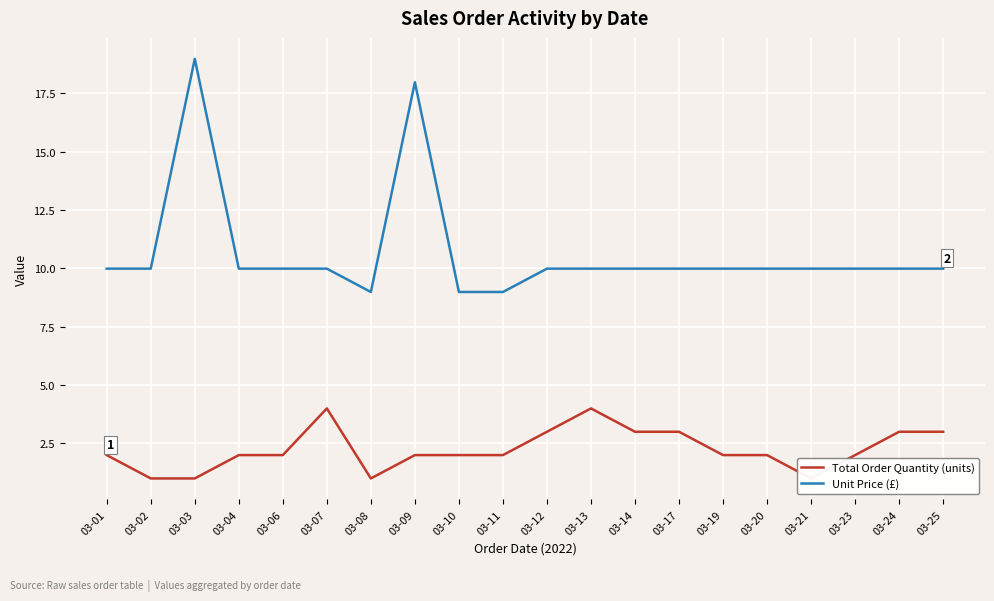

Between 03-03 and 03-06, which series saw the biggest shift?

Unit Price (£)